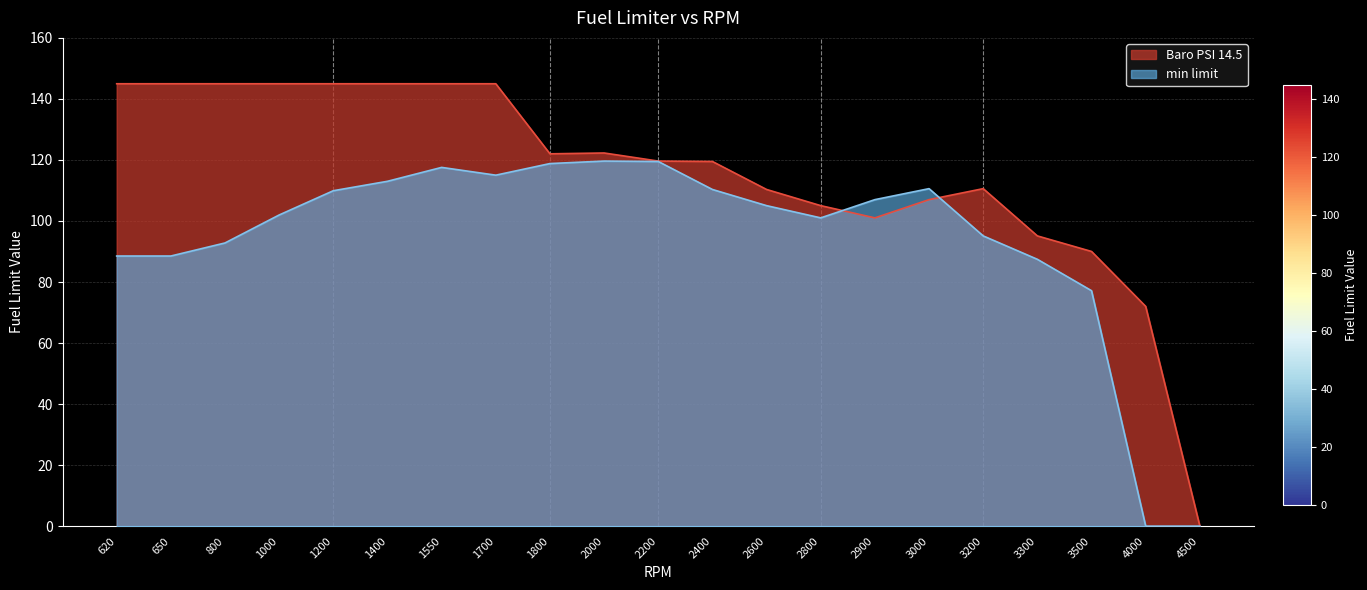

What value does the min limit series have at 650?

88.5